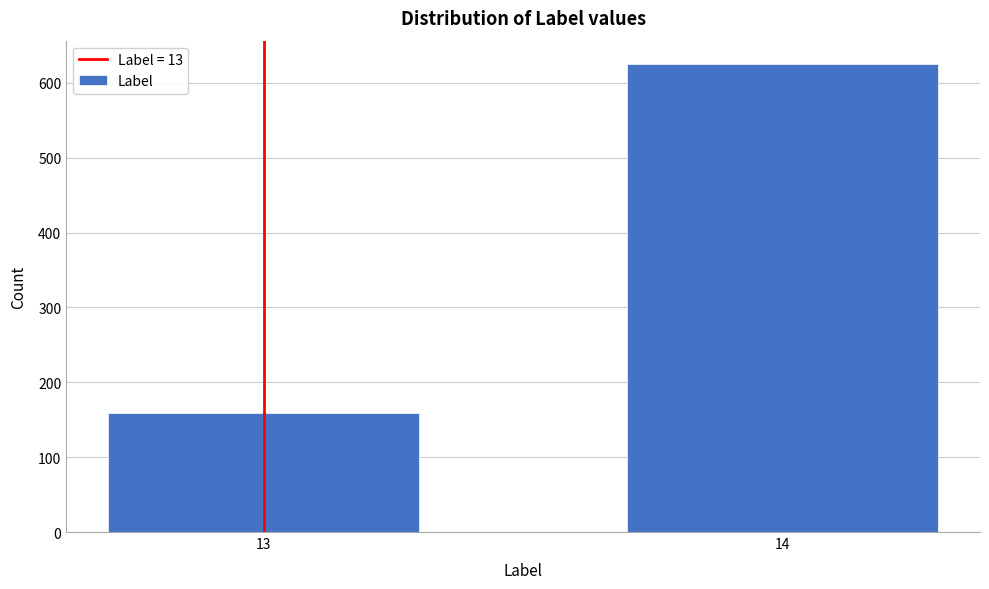

Reading left to right, transcribe all the data shown in this chart.

159	625